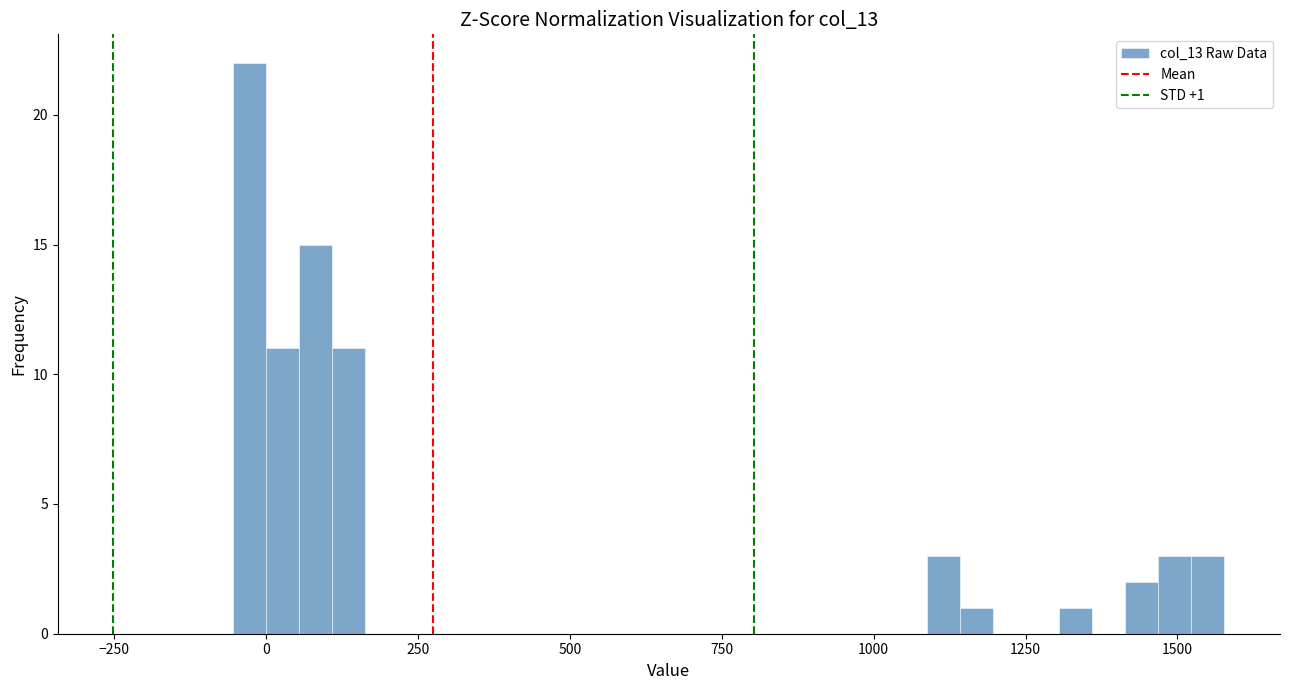

Read against the x-axis, roughly where is the centre of the tallest bar?

-50